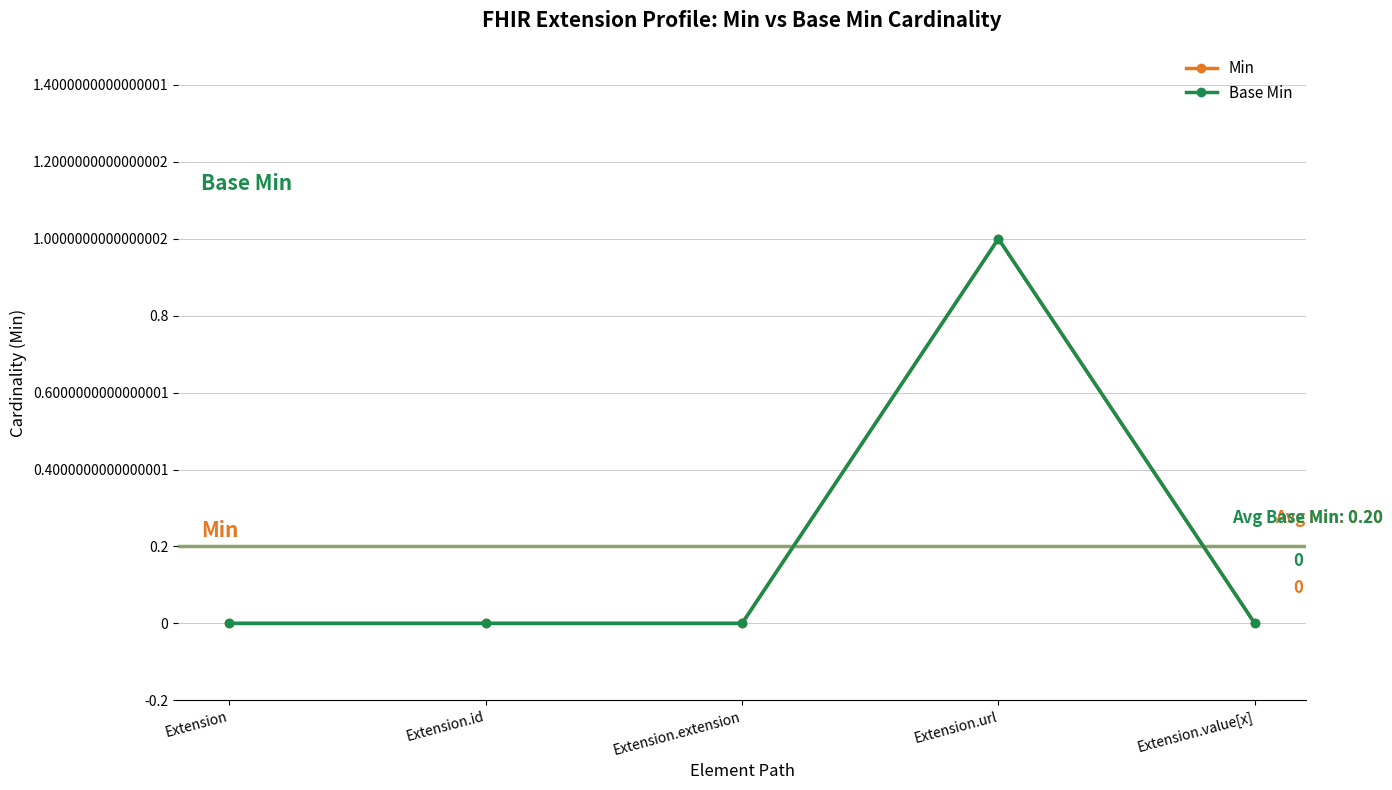

List the series in order of their peak value, lowest first.

Min, Base Min